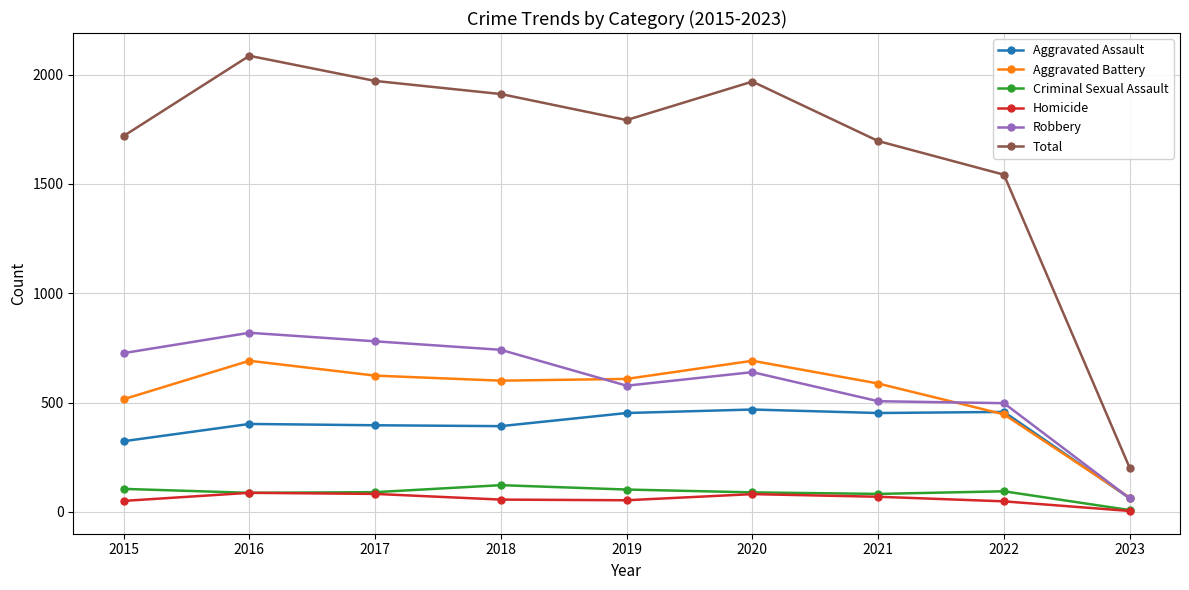

What is the difference between the maximum and second lowest values in the Aggravated Assault series?

145